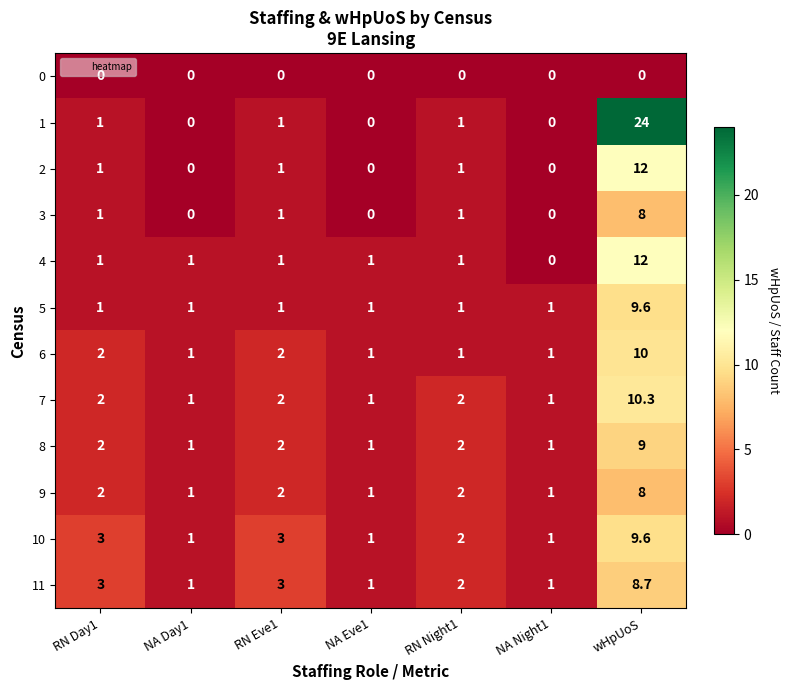

What is the lowest value of the 10 series?

1.0